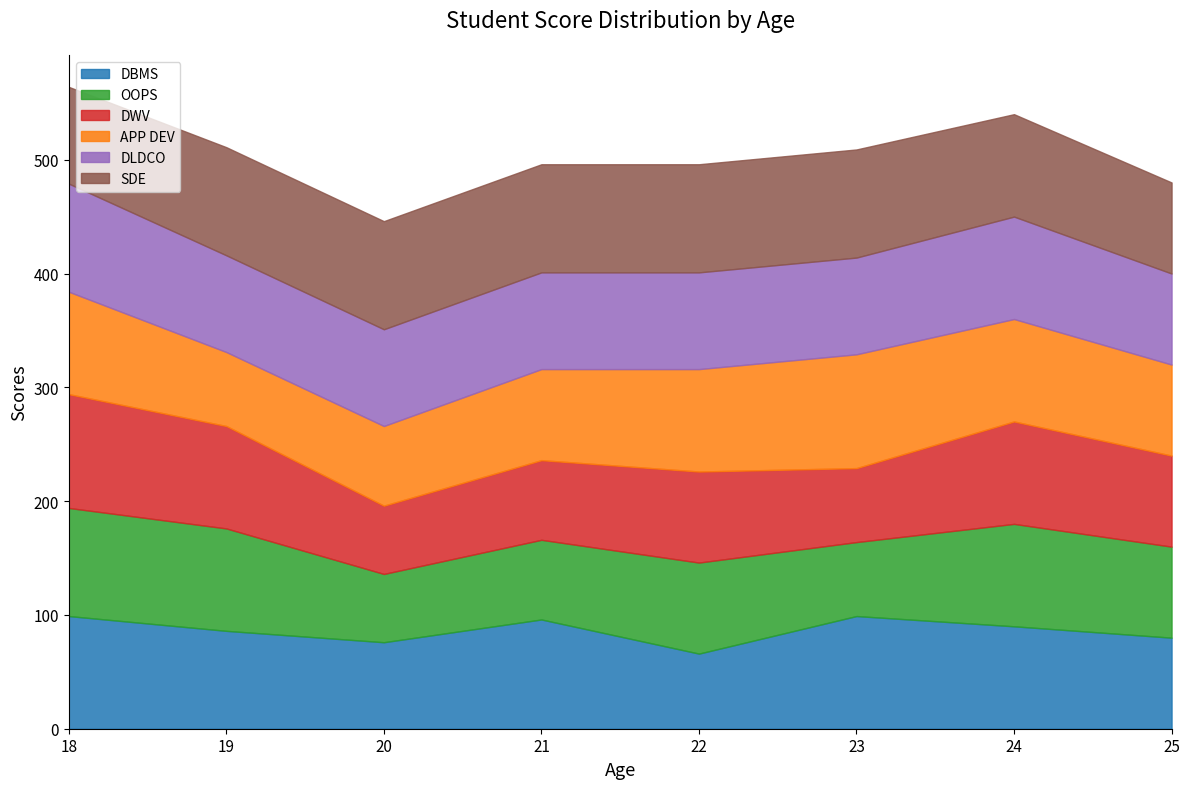

Is it true that SDE equals 95 at 21?

True